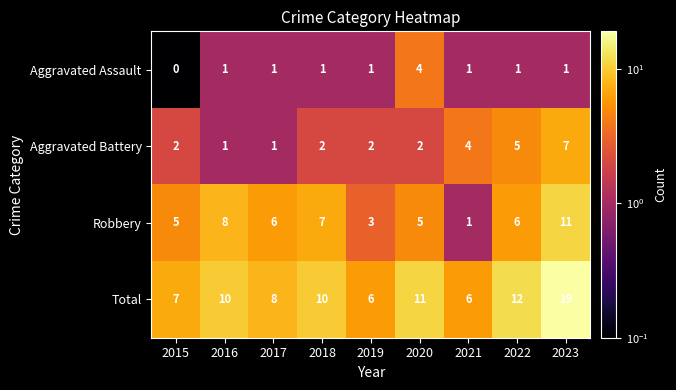

What is the approximate value of Robbery at 2018, to the nearest 10?

10